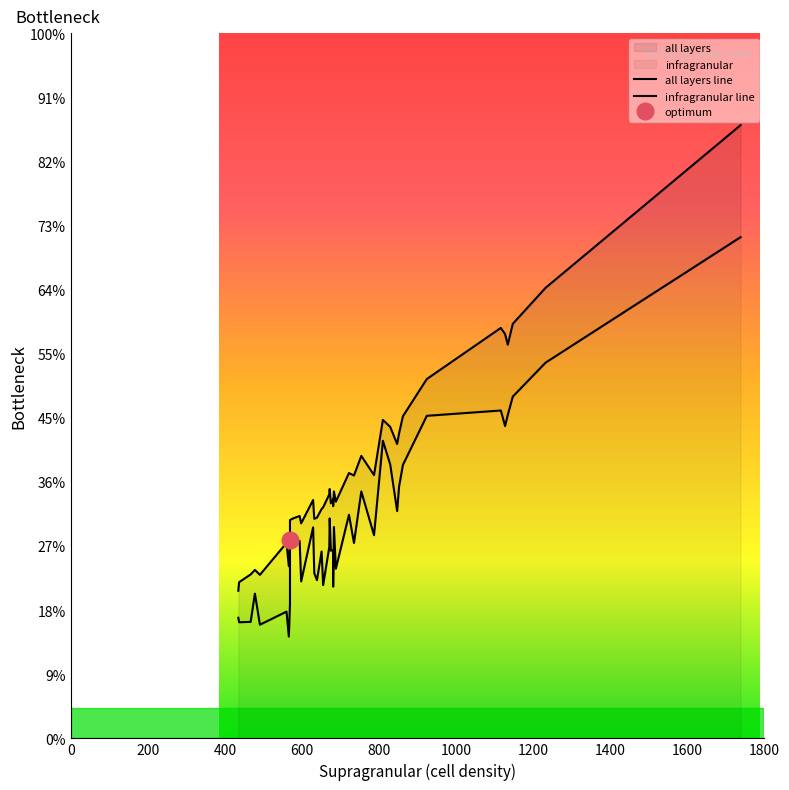

Is the value of infragranular line at 1800 greater than the value of all layers line at 24?

No